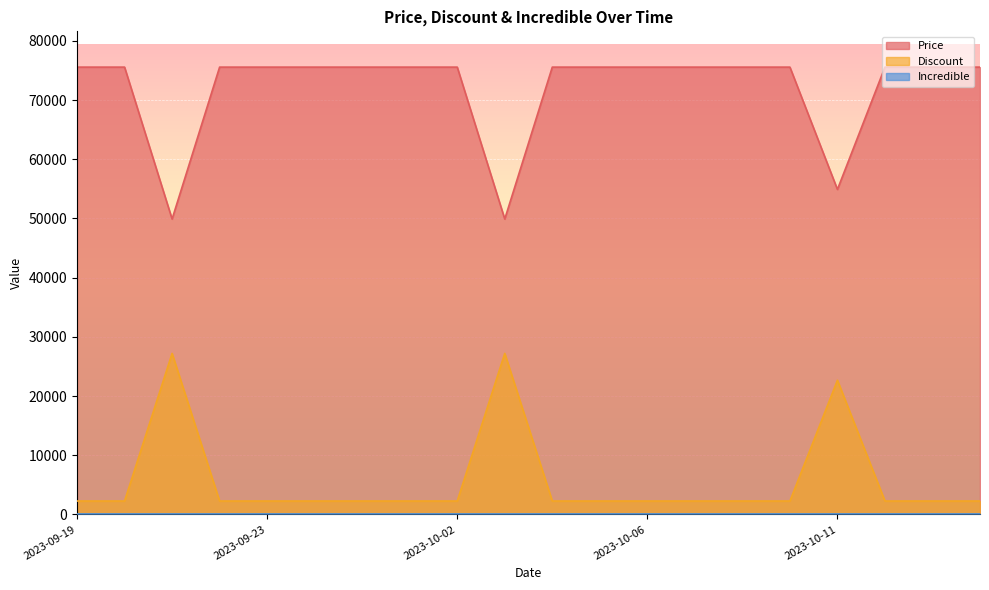

List the labels in order of Discount value, largest first.

2023-09-21, 2023-10-03, 2023-10-11, 2023-09-19, 2023-09-20, 2023-09-22, 2023-09-23, 2023-09-25, 2023-09-26, 2023-09-29, 2023-10-02, 2023-10-04, 2023-10-05, 2023-10-06, 2023-10-07, 2023-10-09, 2023-10-10, 2023-10-12, 2023-10-13, 2023-10-14